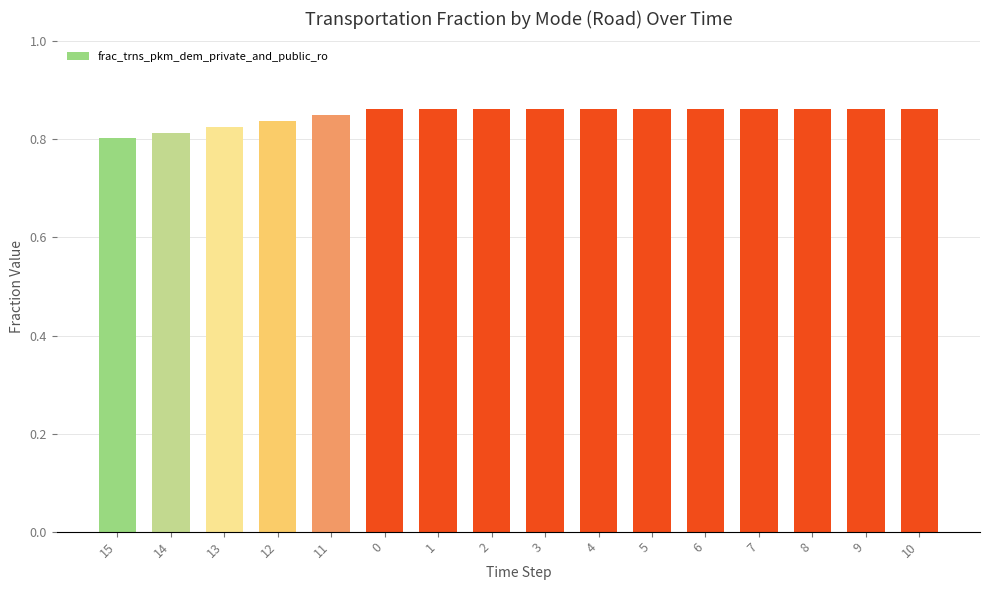

Count the values in the range 0 to 1.

16